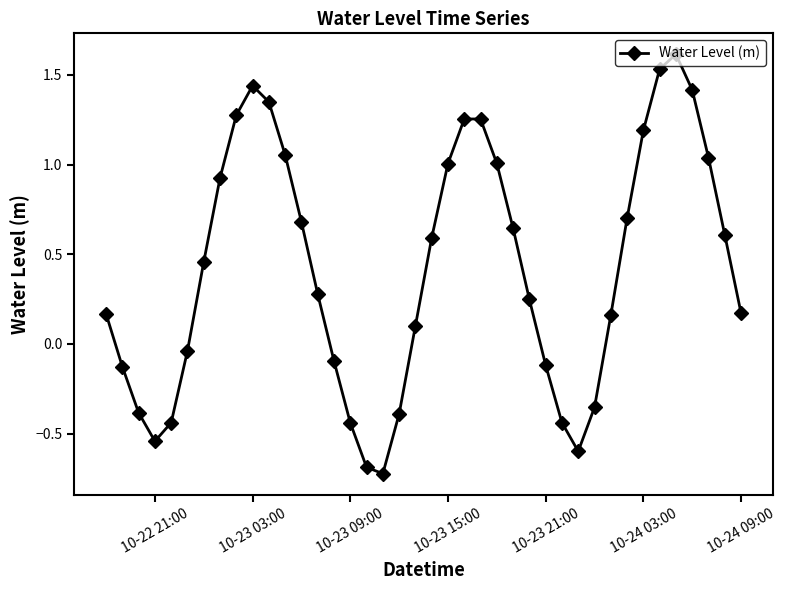

What is the value of the 30th point from the left?

-0.6